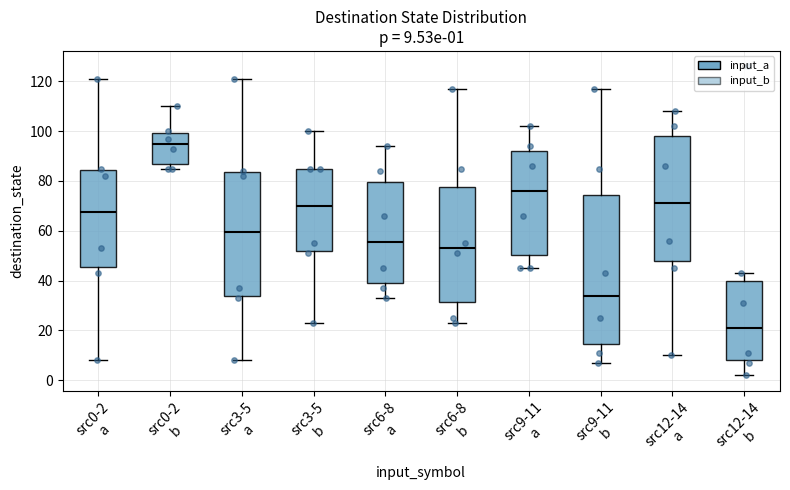

Which box is the tallest, from its lower edge to its upper edge?

src9-11 b